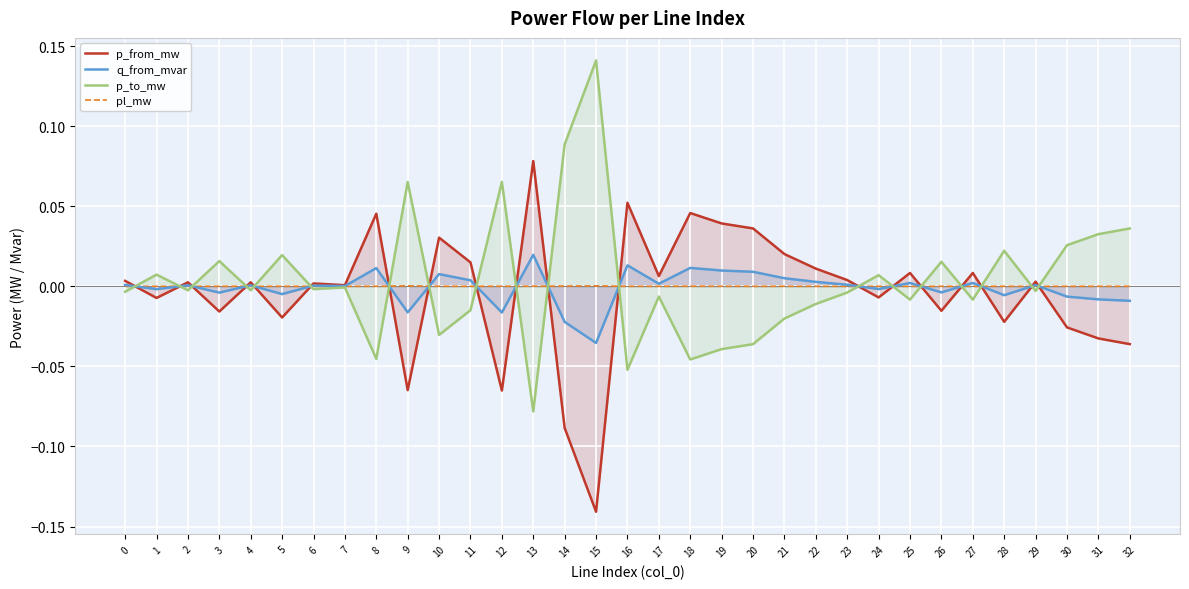

At which category does pl_mw reach its first local valley?

2